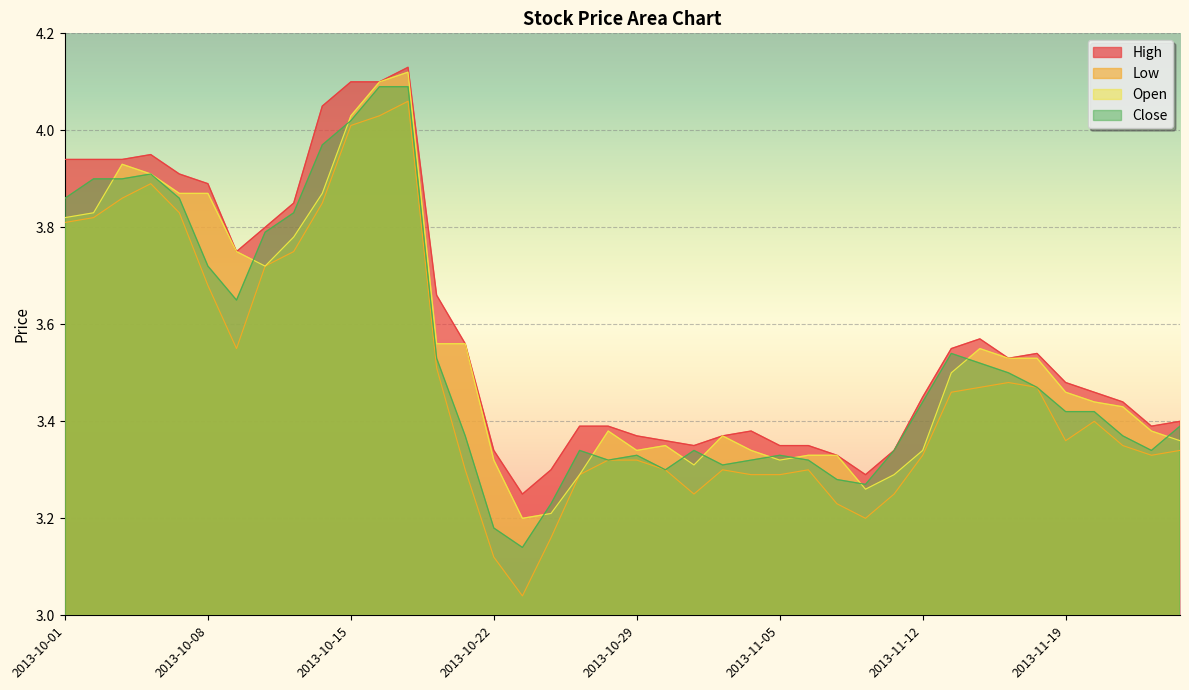

Which has a higher value, 2013-11-14 or 2013-10-10?

2013-10-10